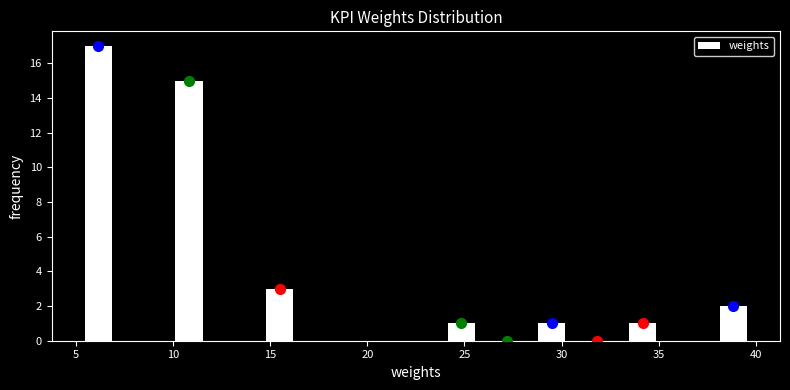

Reading left to right, list every bar in this chart as the range it spans on the x-axis followed by its height. Neither the bar edges nor the heights are printed on the chart, so give them approximately, as read against the axes.

5.0 to 7.5: 17
7.5 to 9.5: 0
9.5 to 12.0: 15
12.0 to 14.5: 0
14.5 to 16.5: 3
16.5 to 19.0: 0
19.0 to 21.5: 0
21.5 to 23.5: 0
23.5 to 26.0: 1
26.0 to 28.5: 0
28.5 to 30.5: 1
30.5 to 33.0: 0
33.0 to 35.5: 1
35.5 to 37.5: 0
37.5 to 40.0: 2